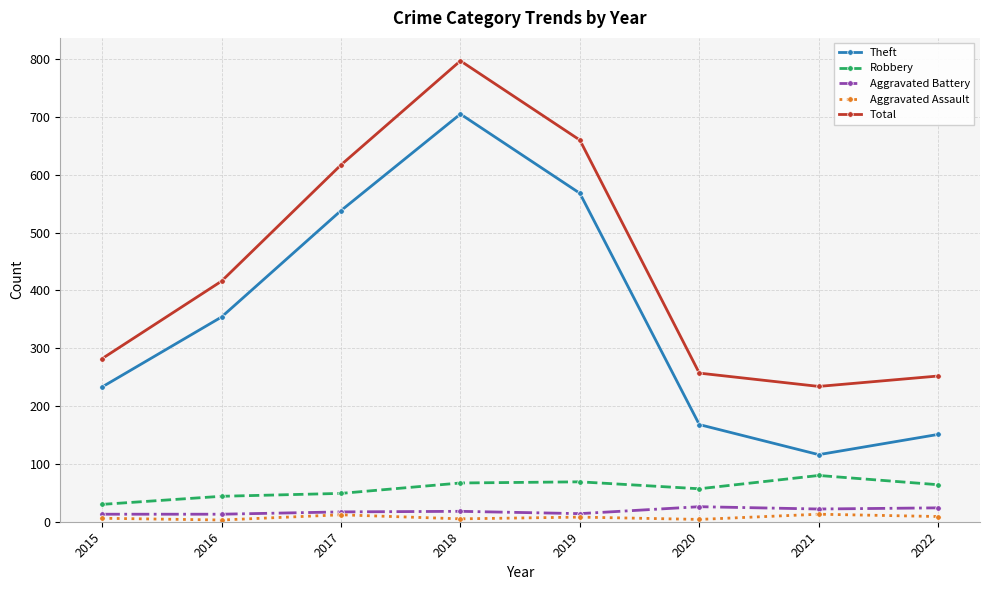

Which series has the largest total across all categories?

Total